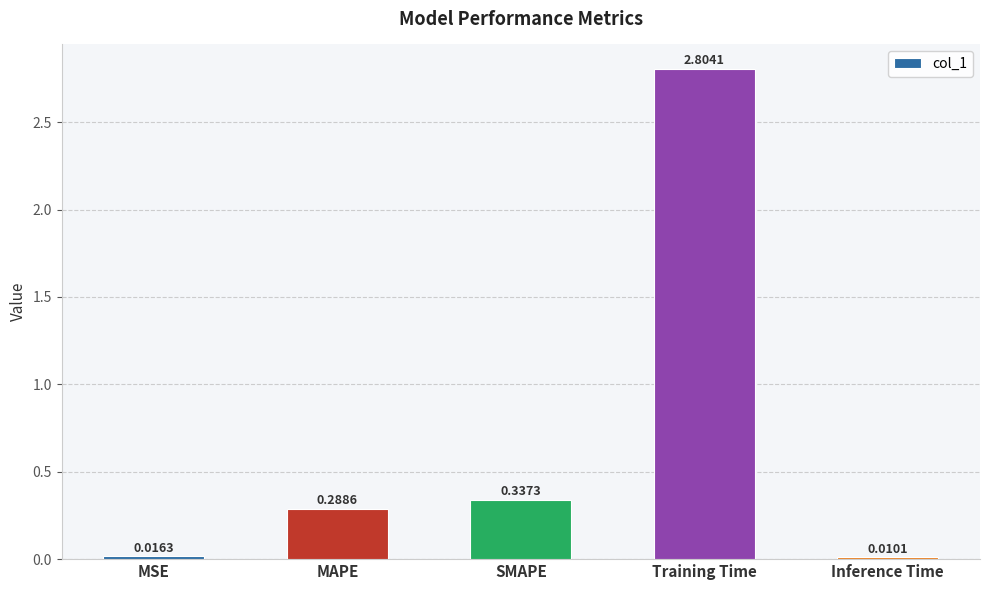

Where is the data nearest to the value 1?

SMAPE